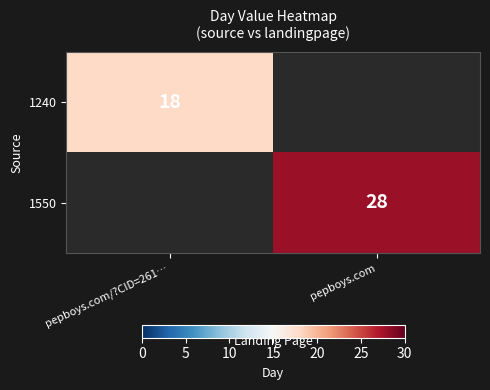

Is the value of 1240 at pepboys.com/?CID=261… greater than the value of 1550 at pepboys.com?

No